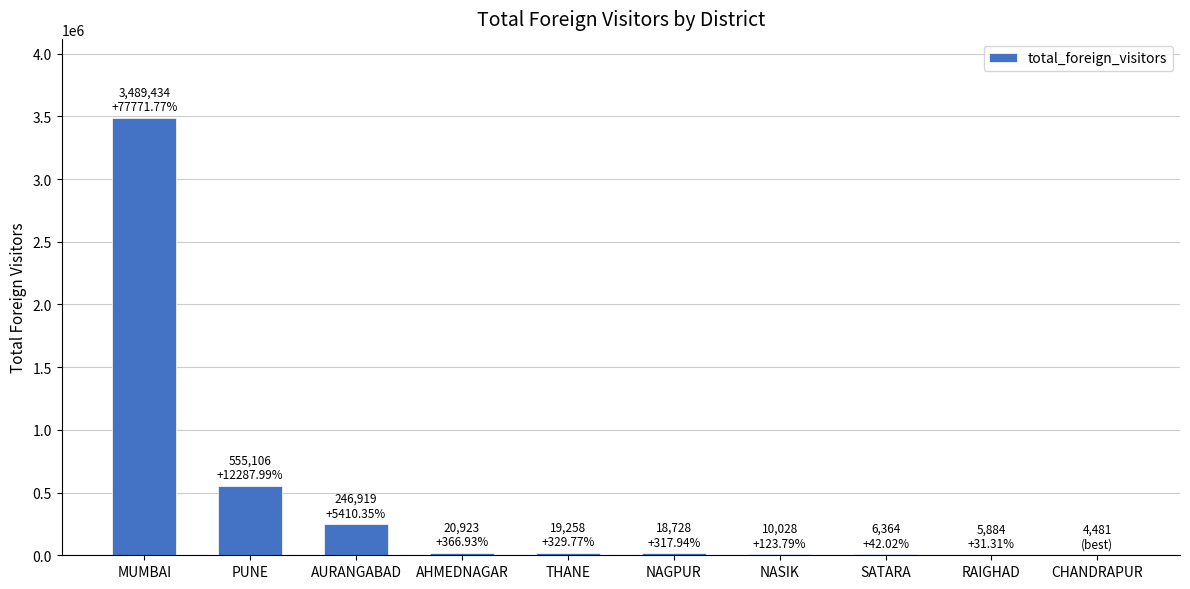

Which has a higher value, AHMEDNAGAR or MUMBAI?

MUMBAI